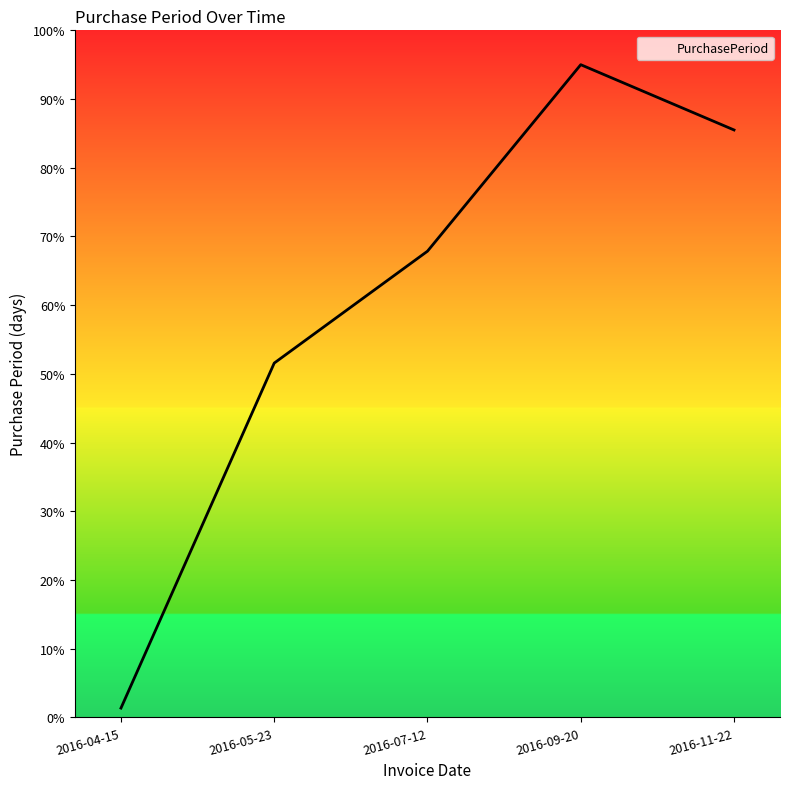

True or false: the data has more than 1 interior local peaks.

False